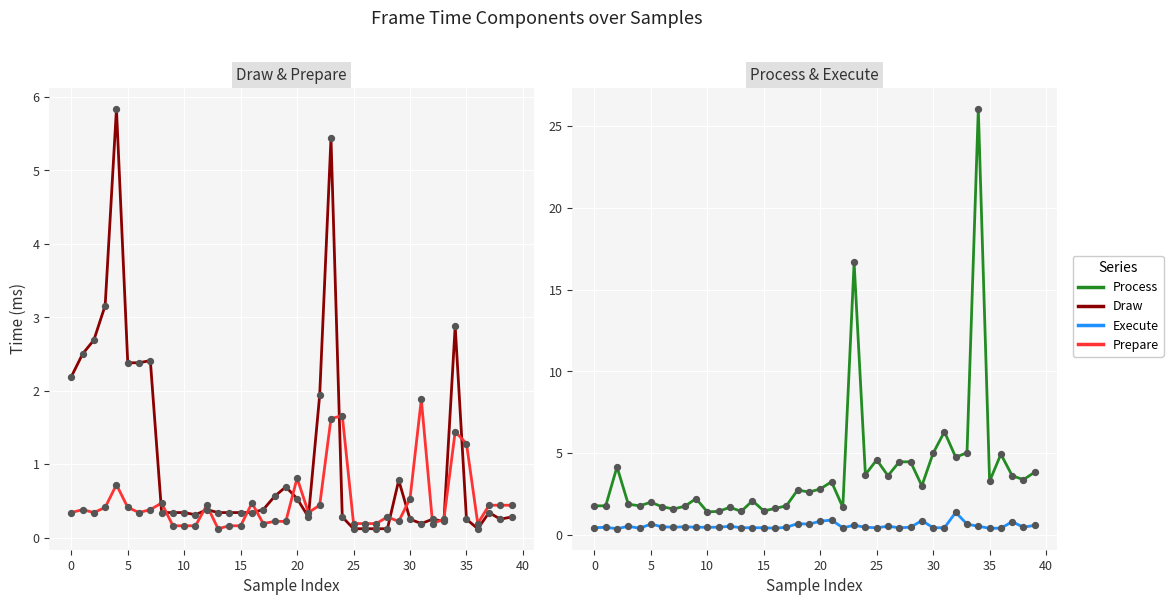

Which series has the widest spread of Y values?

Process